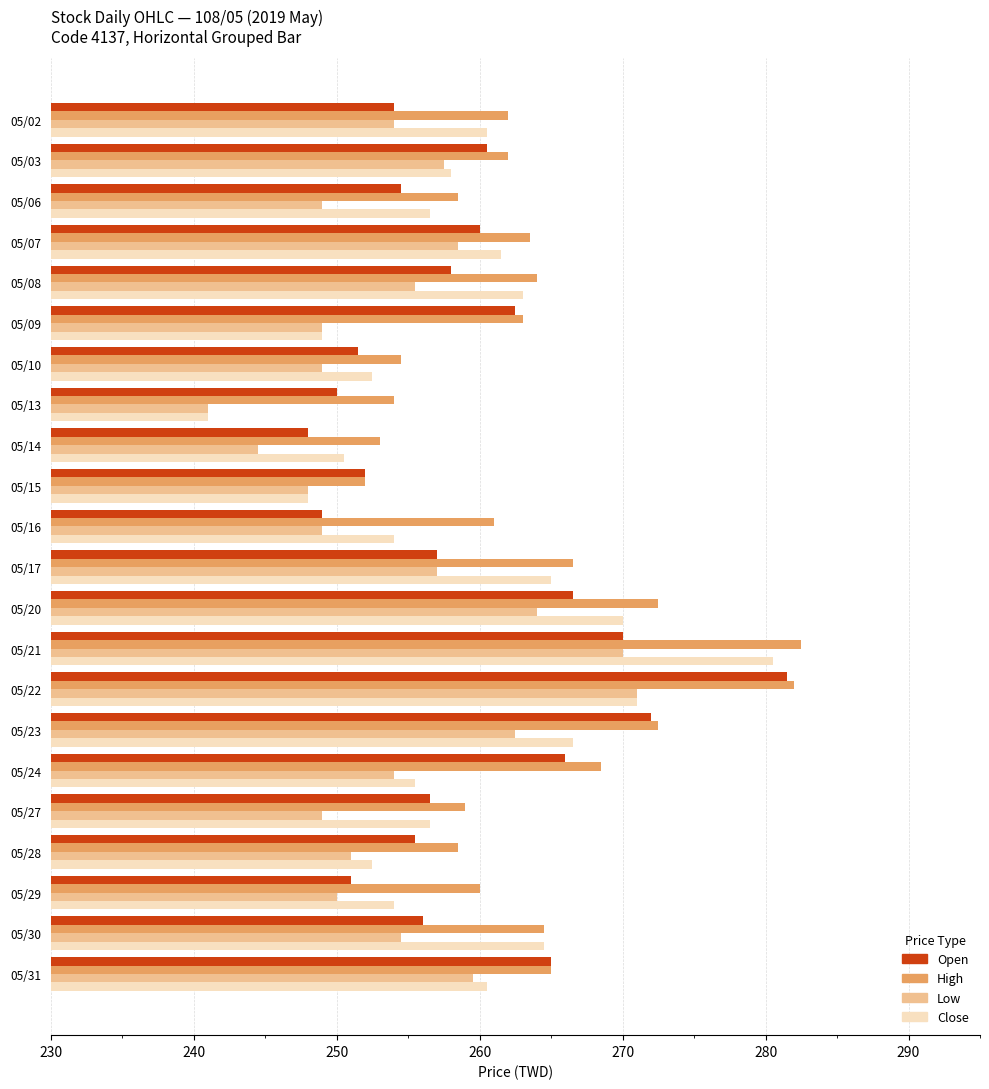

At which category is the sum across all series the highest?

05/22